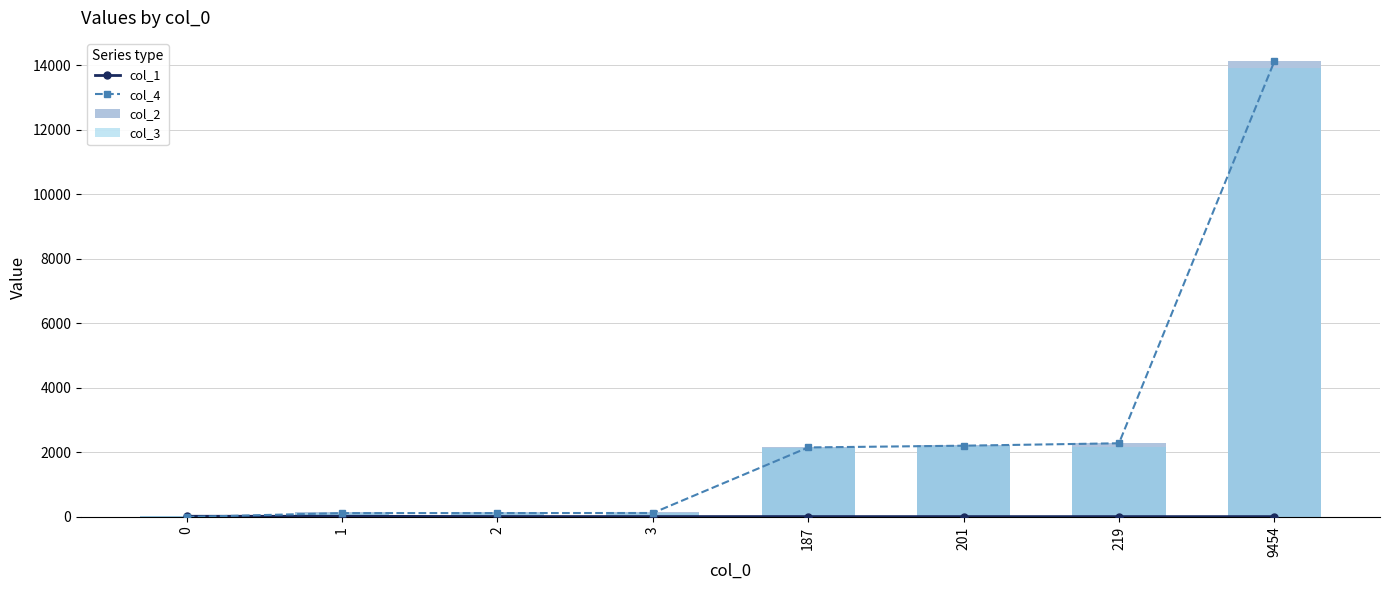

How many groups of bars are there?

8